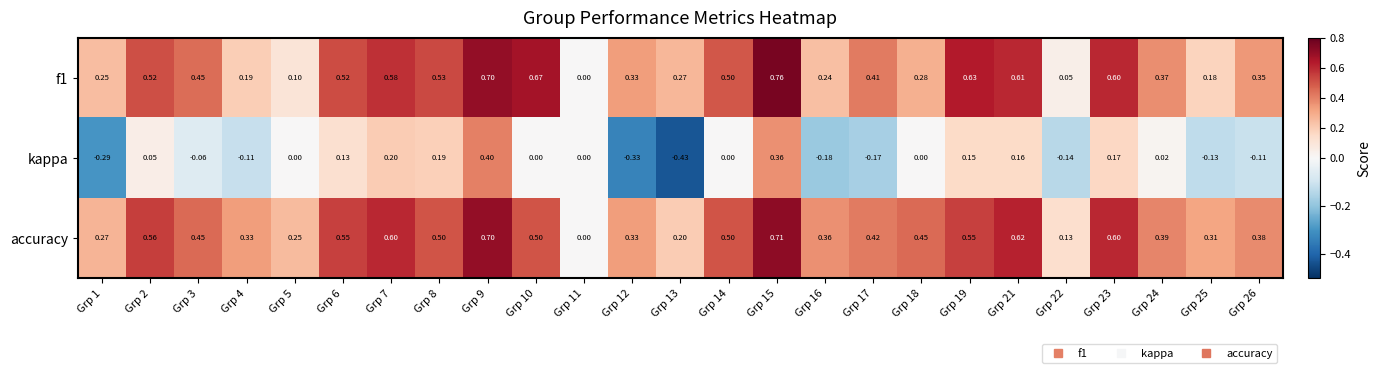

Rank the series at Grp 17 from lowest to highest value.

kappa, f1, accuracy